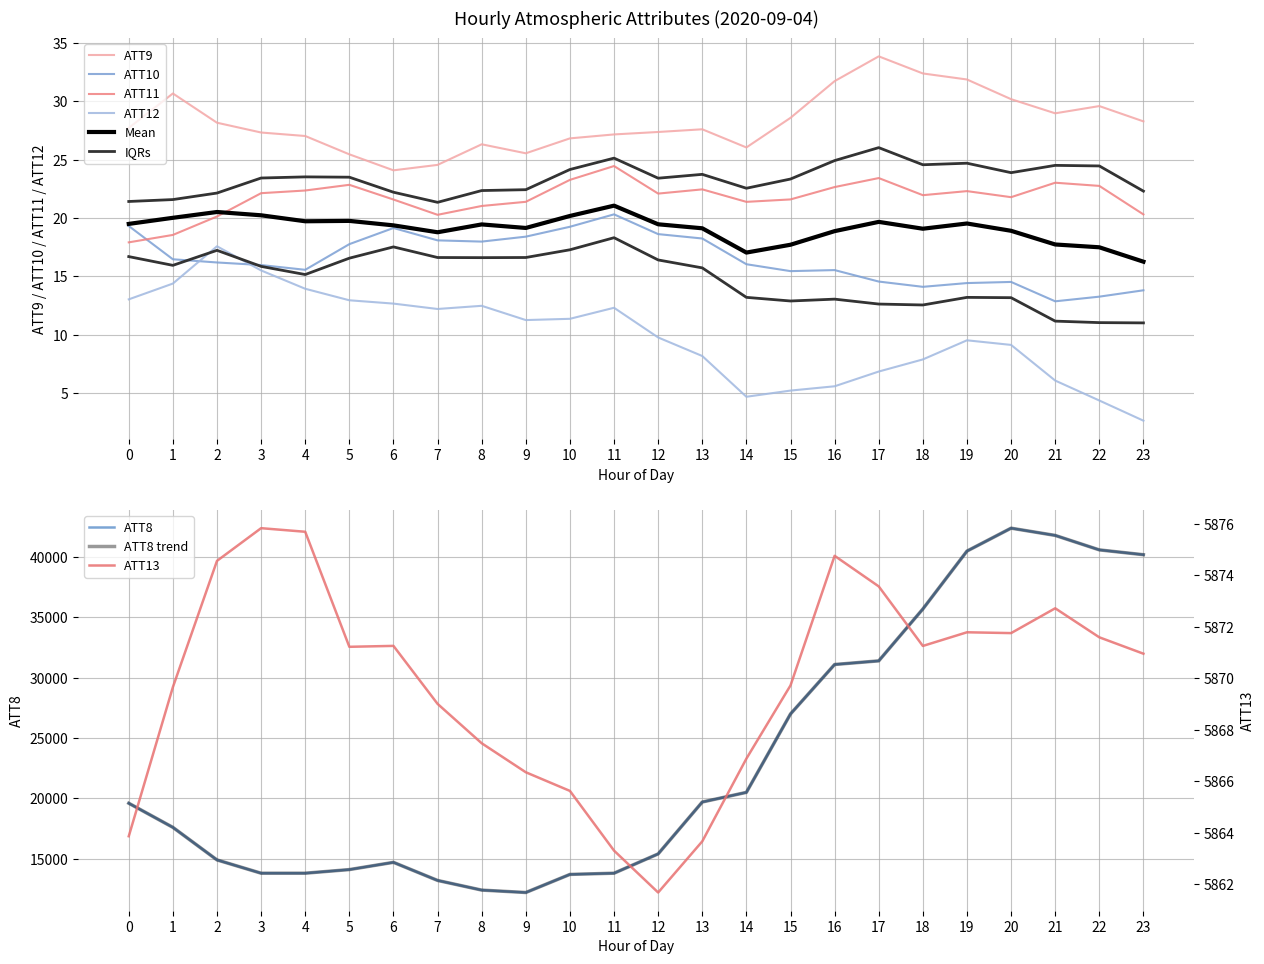

Reading right to left, extract all data points from this chart.

ATT8: 40200.0	40600.0	41800.0	42400.0	40500.0	35700.0	31400.0	31100.0	27000.0	20500.0	19700.0	15400.0	13800.0	13700.0	12200.0	12400.0	13200.0	14700.0	14100.0	13800.0	13800.0	14900.0	17600.0	19600.0
ATT9: 28.3	29.6	29.0	30.2	31.9	32.4	33.8	31.7	28.6	26.0	27.6	27.4	27.2	26.8	25.5	26.3	24.5	24.1	25.4	27.0	27.3	28.2	30.7	27.7
ATT10: 13.8	13.3	12.9	14.5	14.4	14.1	14.6	15.5	15.5	16.0	18.2	18.6	20.3	19.2	18.4	18.0	18.1	19.1	17.8	15.6	16.0	16.2	16.5	19.3
ATT11: 20.3	22.7	23.0	21.8	22.3	22.0	23.4	22.6	21.6	21.4	22.4	22.1	24.4	23.3	21.4	21.0	20.3	21.6	22.8	22.4	22.1	20.1	18.6	17.9
ATT12: 2.7	4.4	6.1	9.1	9.5	7.9	6.9	5.6	5.2	4.7	8.2	9.8	12.3	11.4	11.3	12.5	12.2	12.7	13.0	13.9	15.5	17.6	14.4	13.0
ATT13: 5870.9	5871.6	5872.7	5871.7	5871.8	5871.3	5873.6	5874.7	5869.7	5866.9	5863.7	5861.7	5863.3	5865.6	5866.3	5867.5	5869.0	5871.3	5871.2	5875.7	5875.8	5874.6	5869.7	5863.9